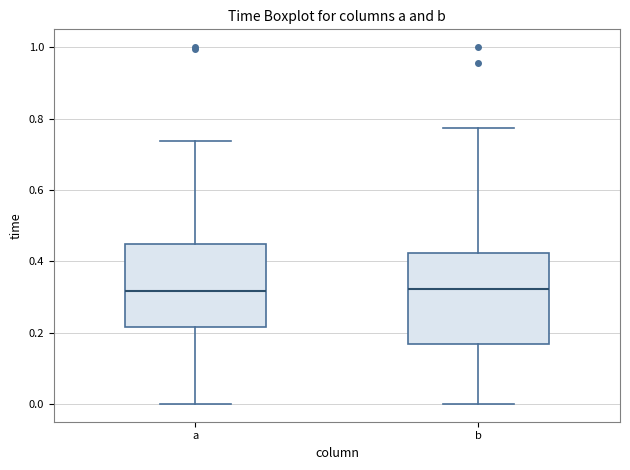

Reading left to right, read every box against the y-axis: the position of its median line, the range the box covers, and the ends of its whiskers. The values are not printed on the chart, so give them approximately, as read against the axis.

a: median 0.32, box 0.22 to 0.44, whiskers 0.00 to 0.74
b: median 0.32, box 0.16 to 0.42, whiskers 0.00 to 0.78